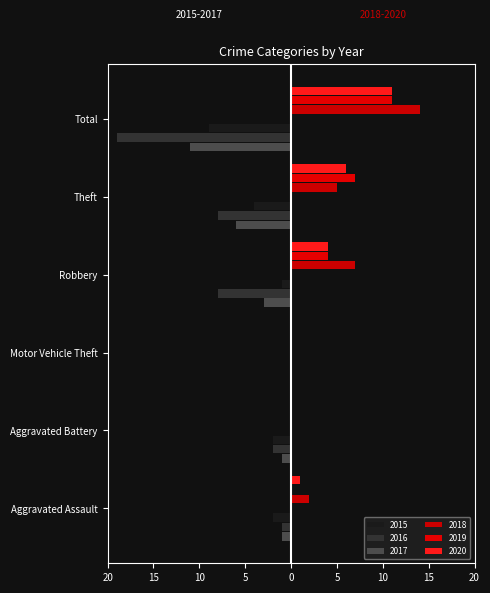

What is the difference between the maximum and minimum values in the 2015 series?

9